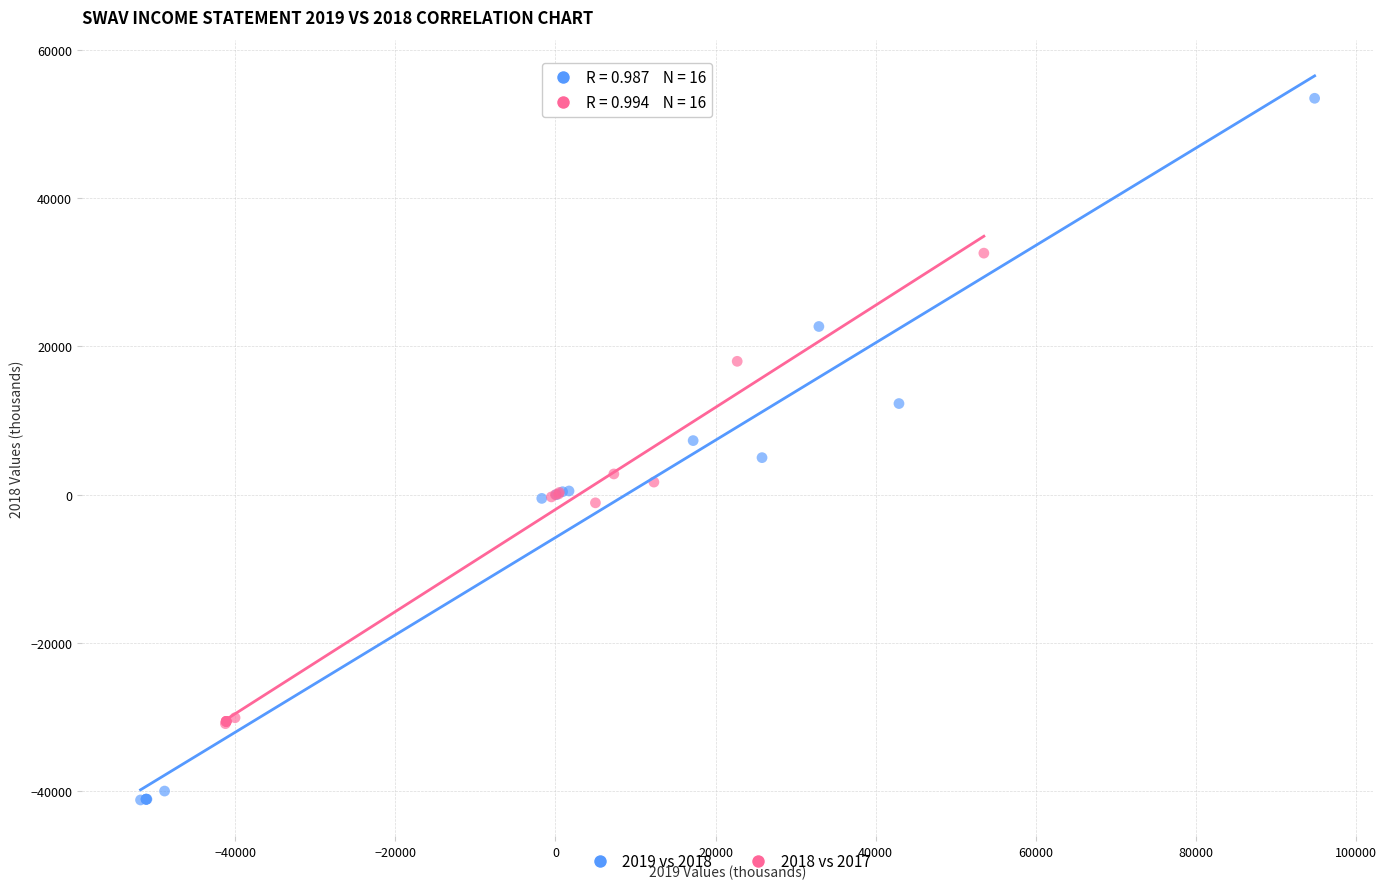

Which series contains the highest Y value?

2019 vs 2018